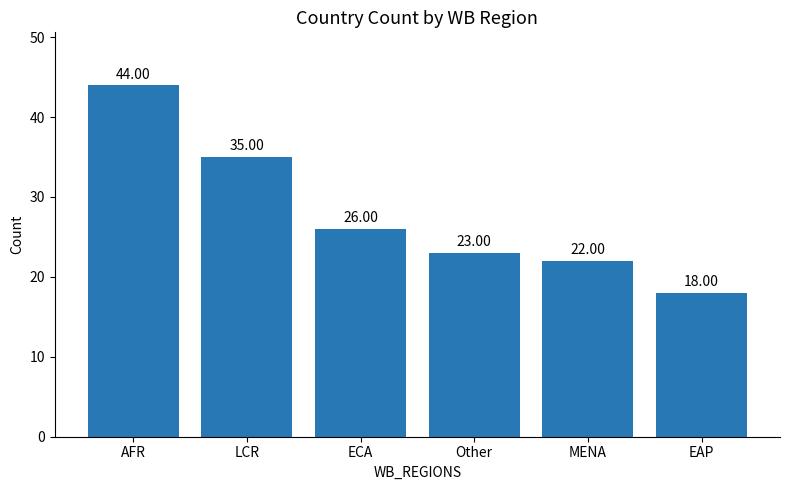

Reading right to left, what are all the values shown in this chart?

18	22	23	26	35	44